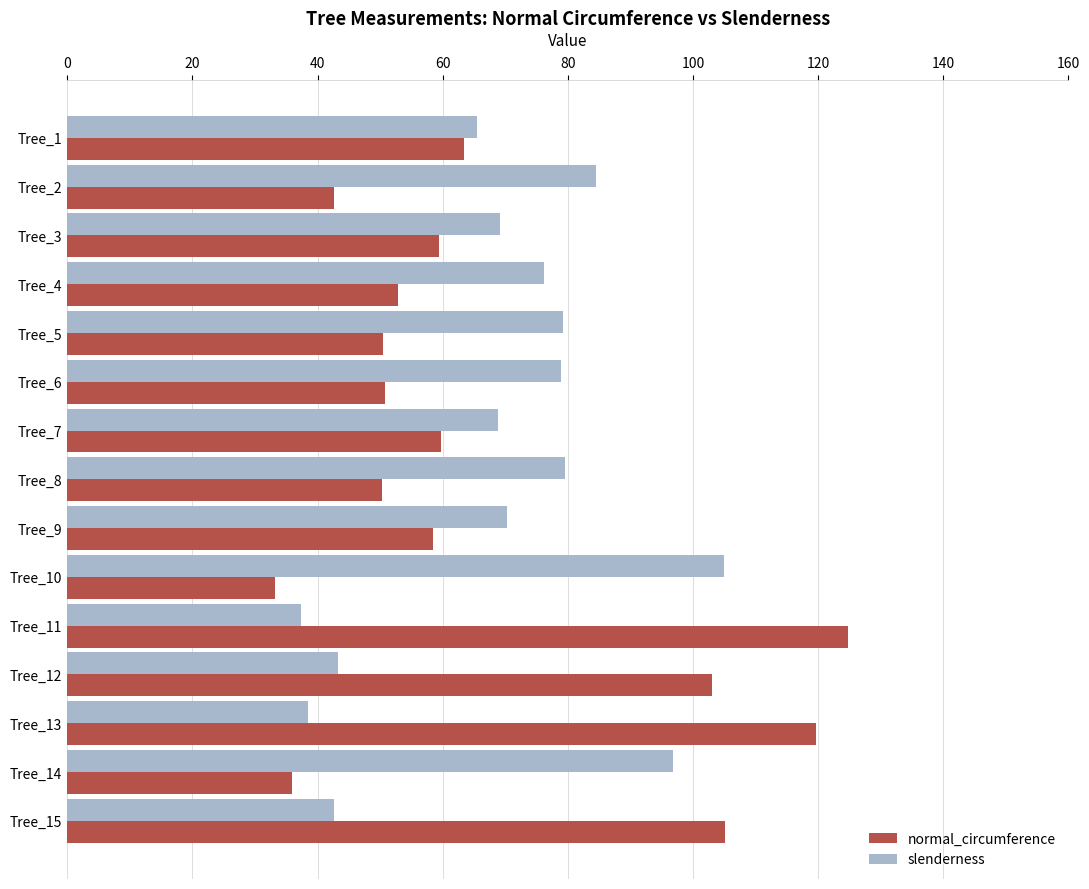

At how many categories does at least one series exceed 67?

14